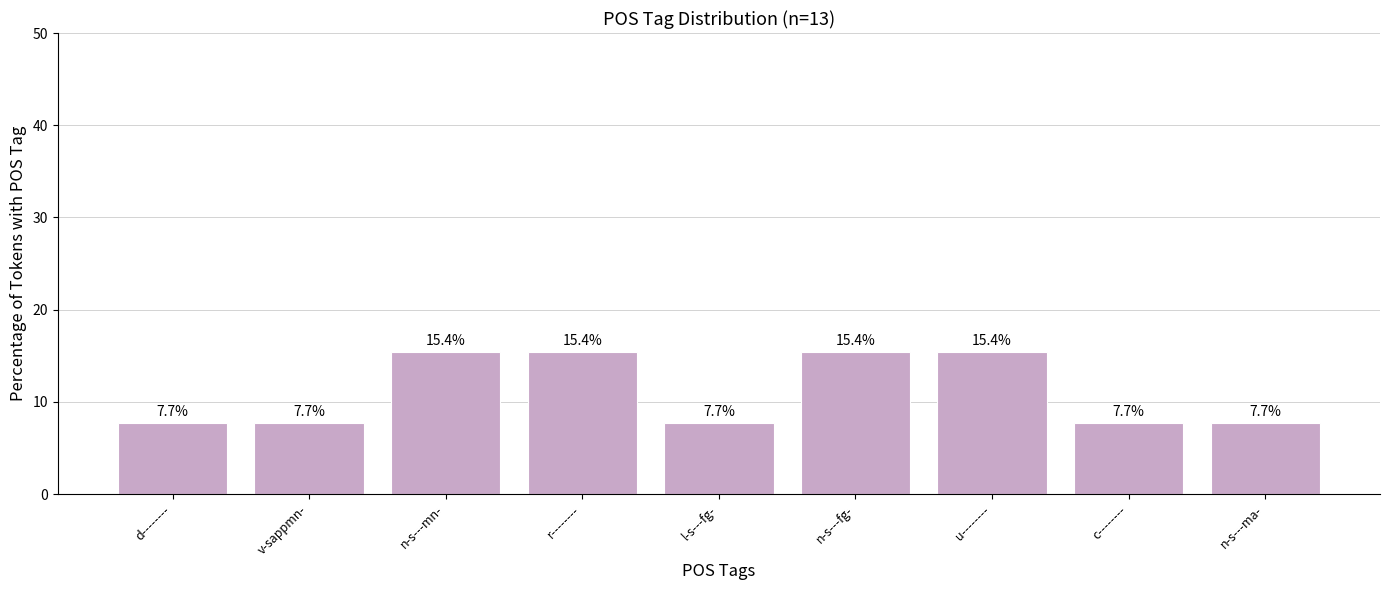

The value at d-------- is 4.8. True or false?

False